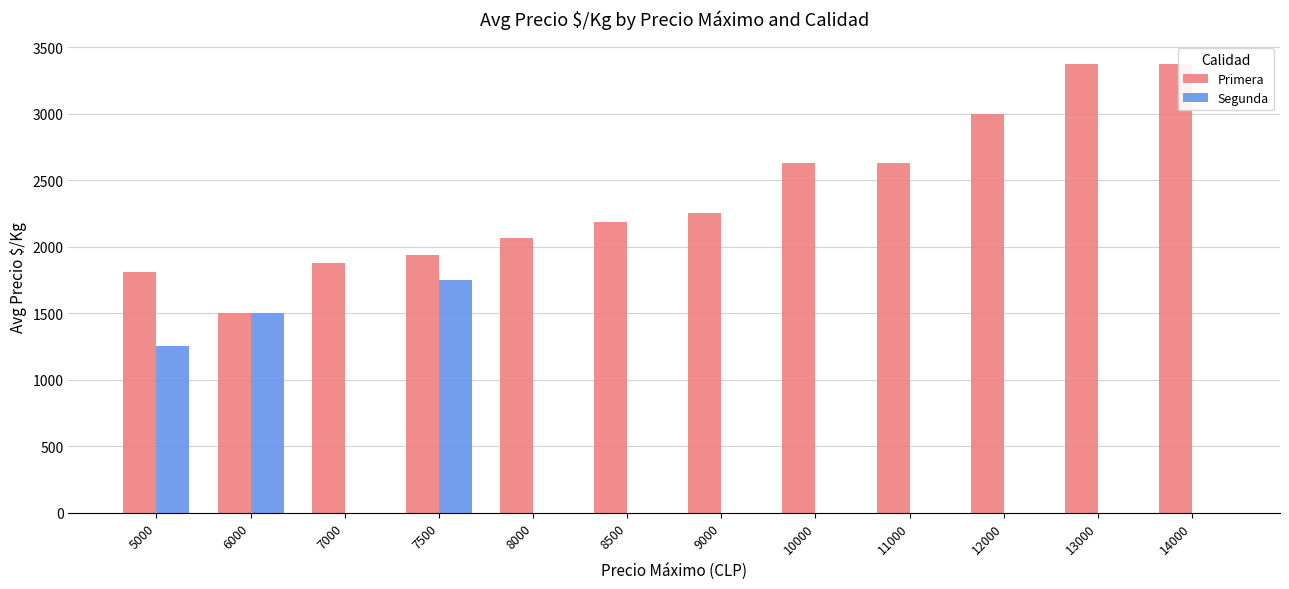

How many groups of bars are there?

12